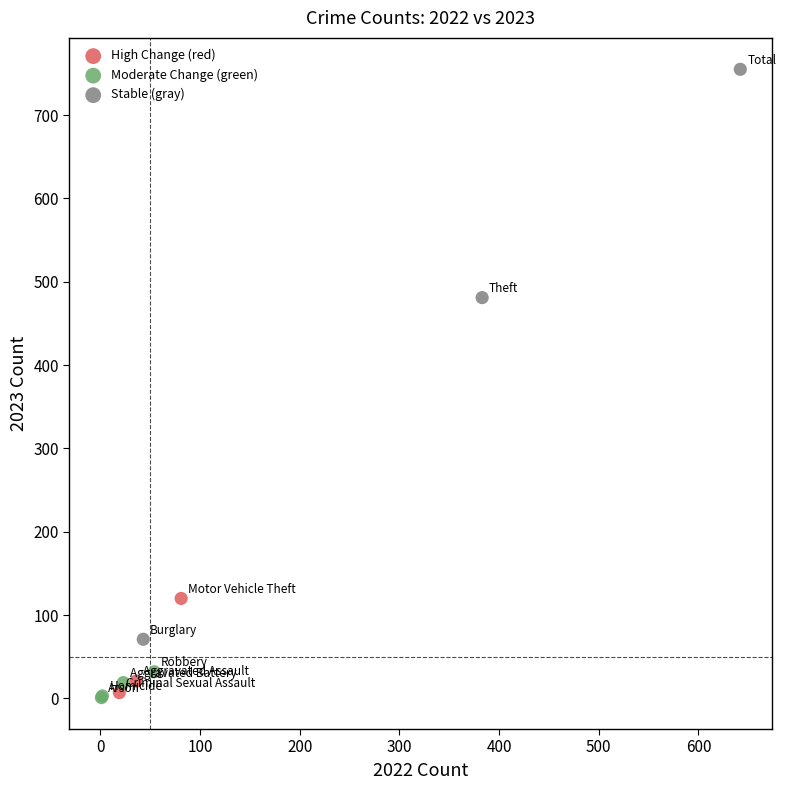

Which series reaches the maximum Y coordinate?

Stable (gray)